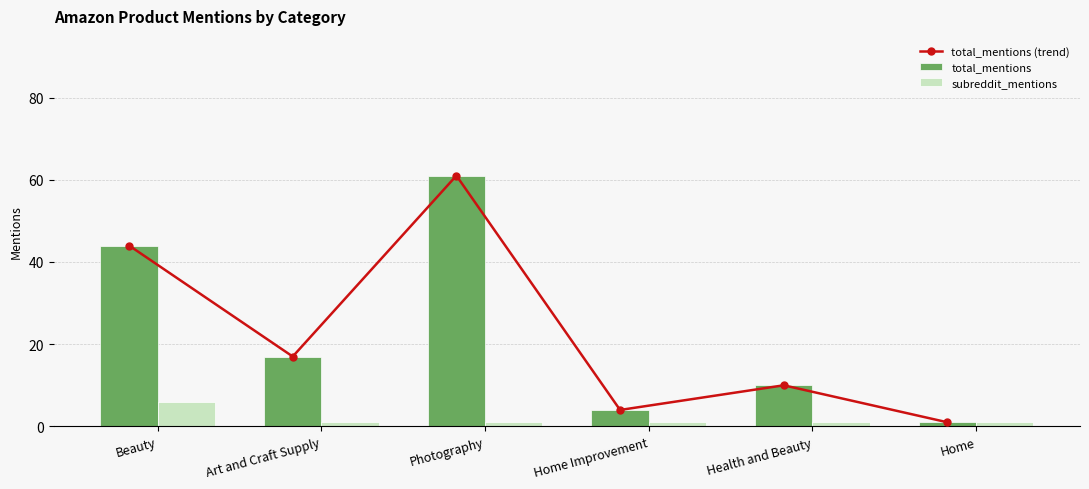

At which label does total_mentions (trend) first exceed 17?

Beauty